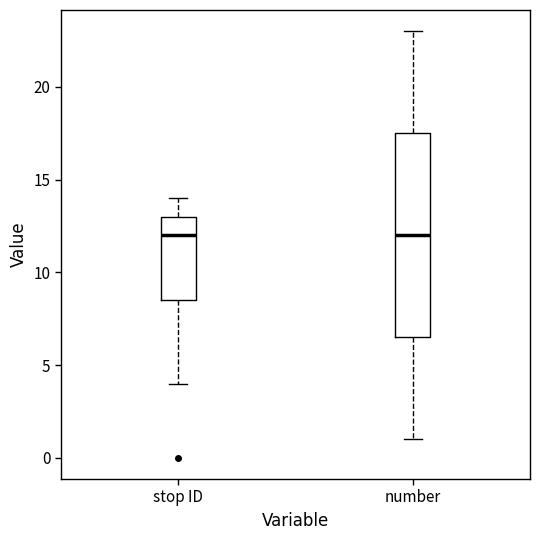

Reading left to right, read every box against the y-axis: the position of its median line, the range the box covers, and the ends of its whiskers. The values are not printed on the chart, so give them approximately, as read against the axis.

stop ID: median 12.0, box 8.5 to 13.0, whiskers 4.0 to 14.0
number: median 12.0, box 6.5 to 17.5, whiskers 1.0 to 23.0